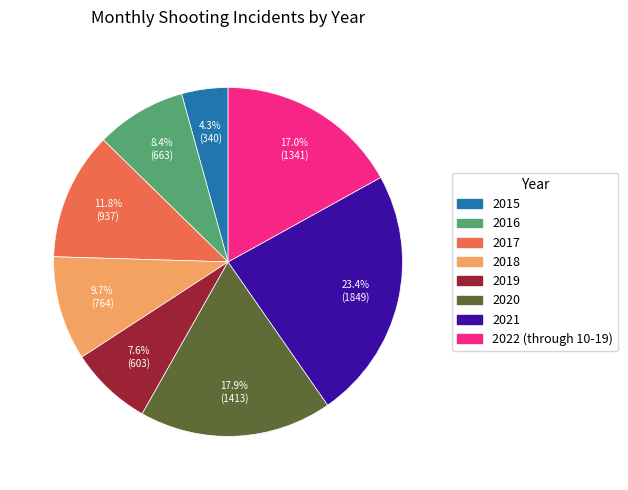

To the nearest percent, what percentage of the pie is 2016?

8%